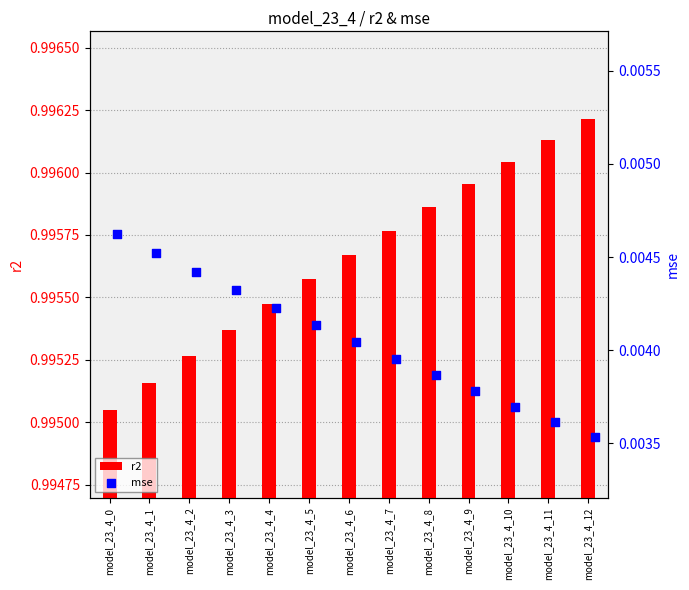

Rank the categories by r2 value from highest to lowest.

model_23_4_12, model_23_4_11, model_23_4_10, model_23_4_9, model_23_4_8, model_23_4_7, model_23_4_6, model_23_4_5, model_23_4_4, model_23_4_3, model_23_4_2, model_23_4_1, model_23_4_0